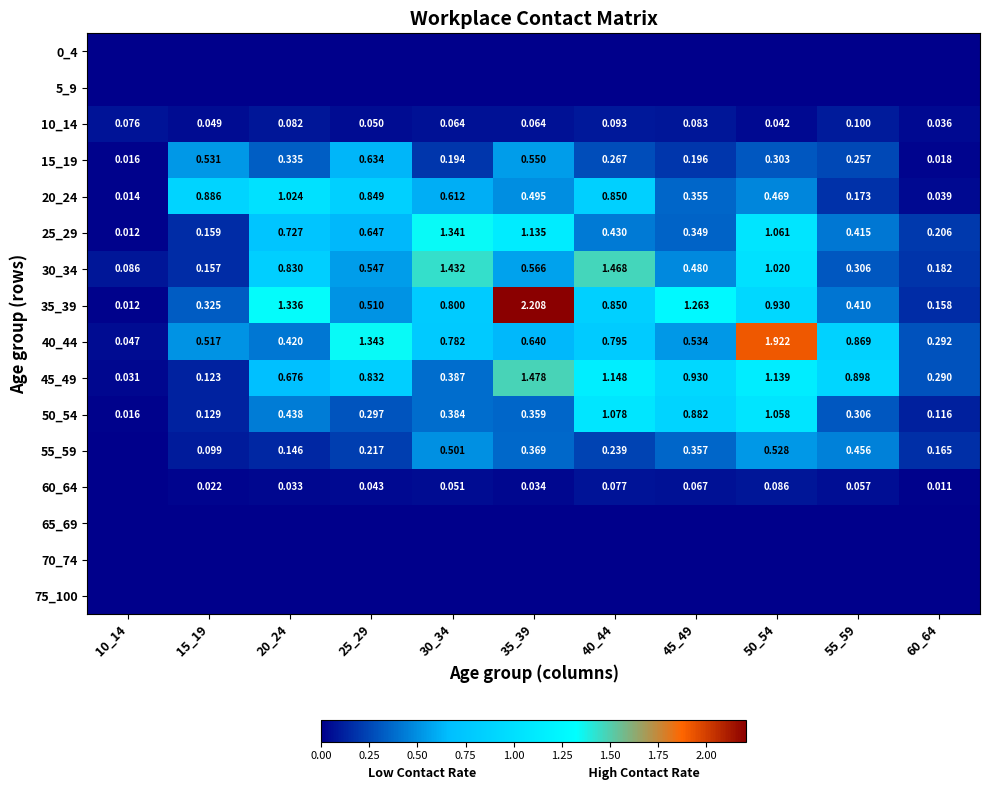

Is the value of 45_49 at 60_64 greater than the value of 30_34 at 55_59?

No